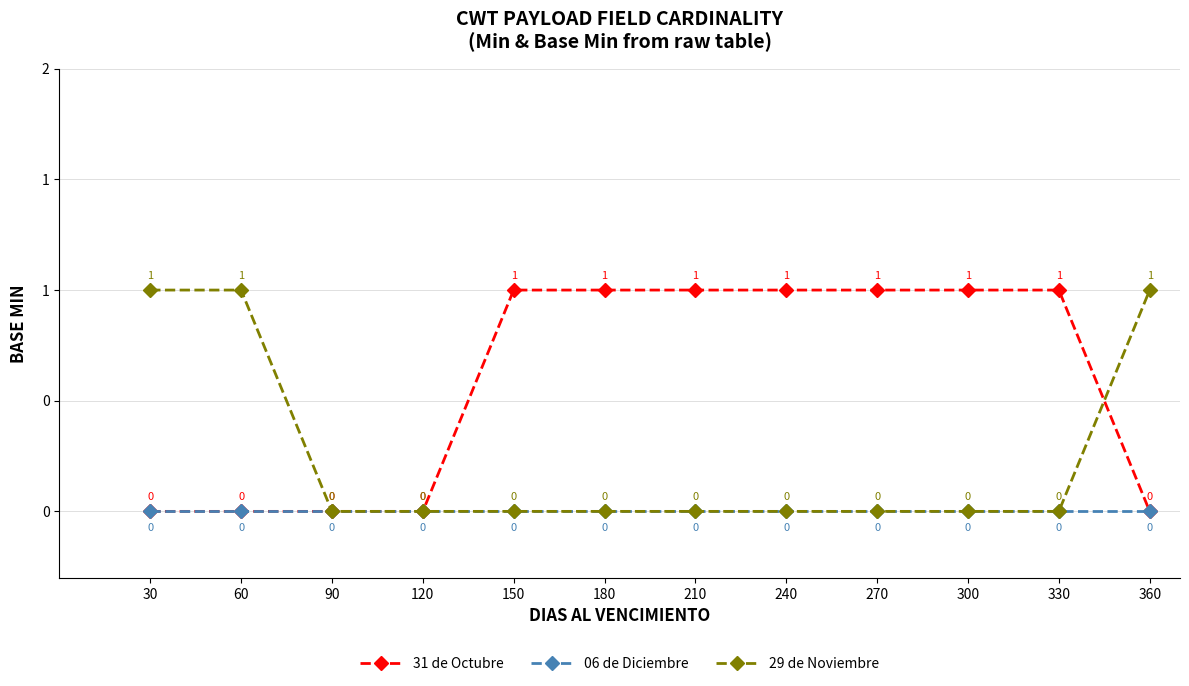

Does the chart have visible grid lines?

Yes